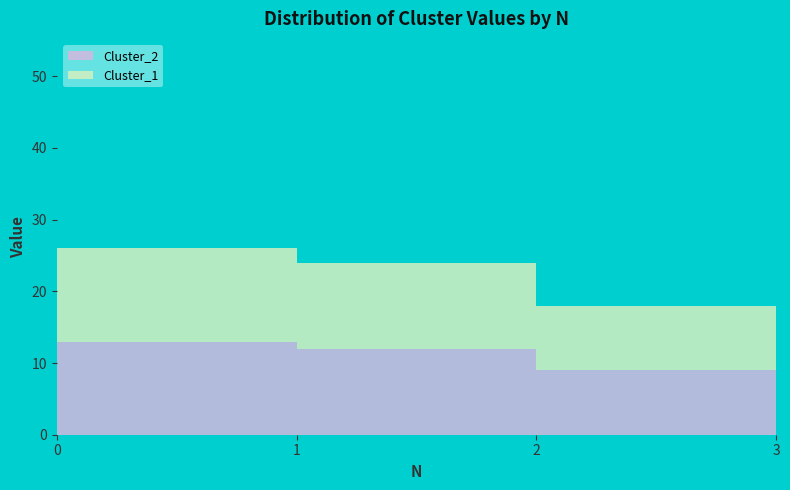

What value does the Cluster_2 series have at 0, to the nearest 10?

10